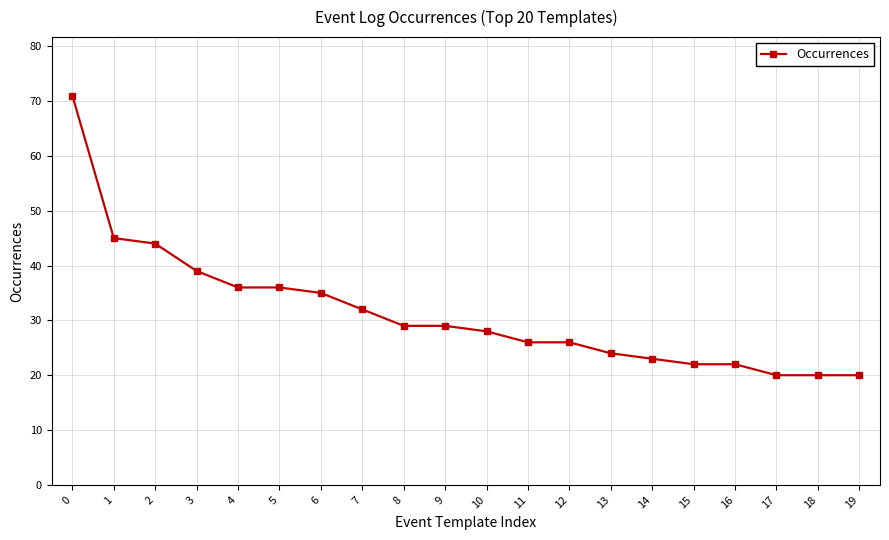

Does the chart display data point markers on the line(s)?

Yes